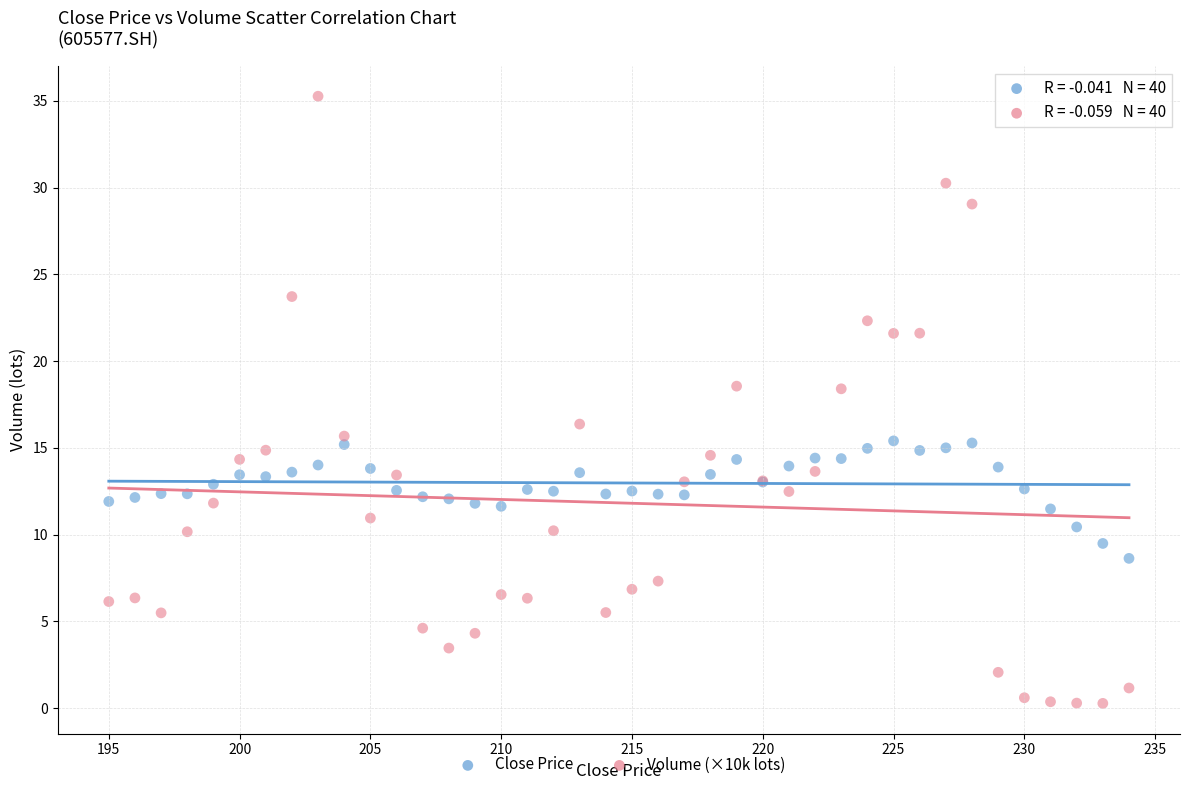

Which series contains the highest Y value?

Volume (×10k lots)